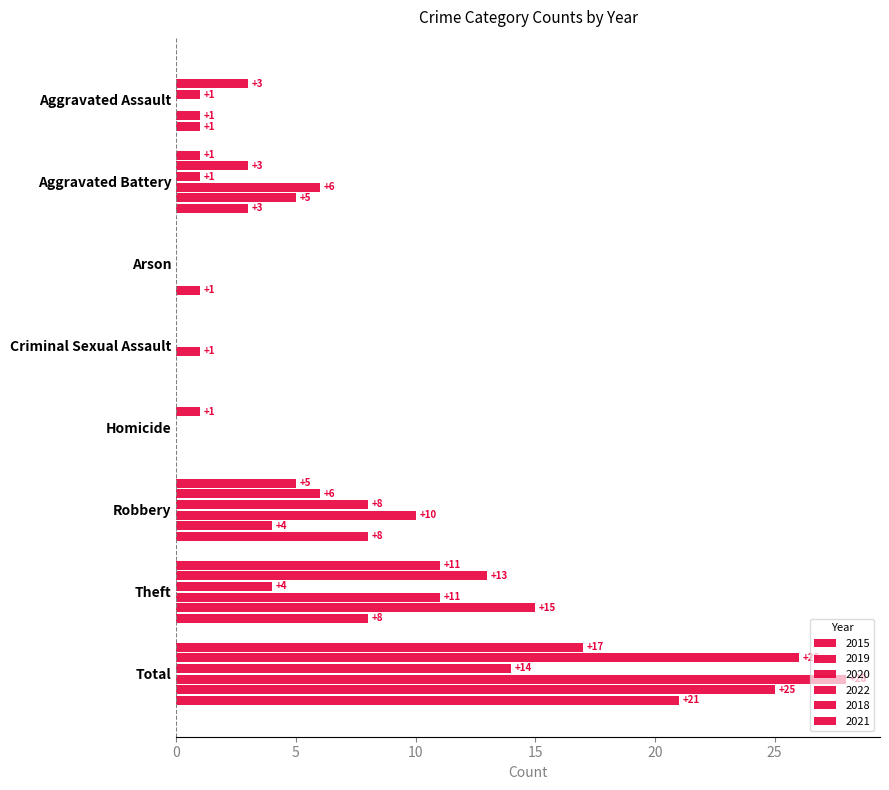

Reading left to right, what are all the values shown in this chart?

2015: Aggravated Assault=0	Aggravated Battery=1	Arson=0	Criminal Sexual Assault=0	Homicide=0	Robbery=5	Theft=11	Total=17
2016: Aggravated Assault=1	Aggravated Battery=1	Arson=0	Criminal Sexual Assault=0	Homicide=0	Robbery=8	Theft=4	Total=14
2018: Aggravated Assault=1	Aggravated Battery=5	Arson=0	Criminal Sexual Assault=0	Homicide=0	Robbery=4	Theft=15	Total=25
2019: Aggravated Assault=3	Aggravated Battery=3	Arson=0	Criminal Sexual Assault=0	Homicide=1	Robbery=6	Theft=13	Total=26
2021: Aggravated Assault=1	Aggravated Battery=3	Arson=1	Criminal Sexual Assault=0	Homicide=0	Robbery=8	Theft=8	Total=21
2022: Aggravated Assault=0	Aggravated Battery=6	Arson=0	Criminal Sexual Assault=1	Homicide=0	Robbery=10	Theft=11	Total=28